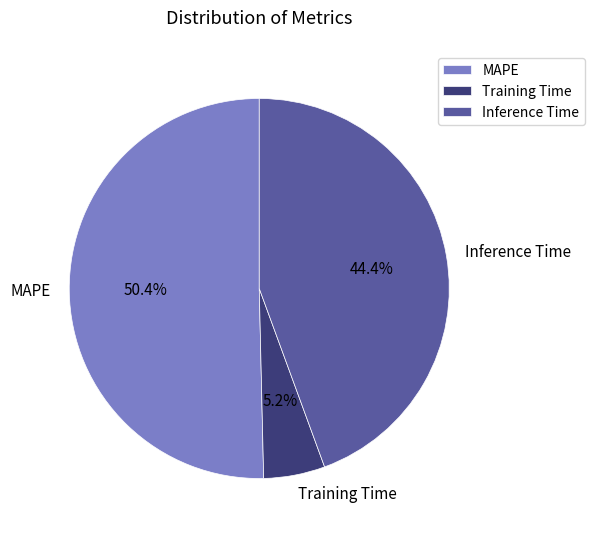

Which category has the biggest portion of the pie?

MAPE